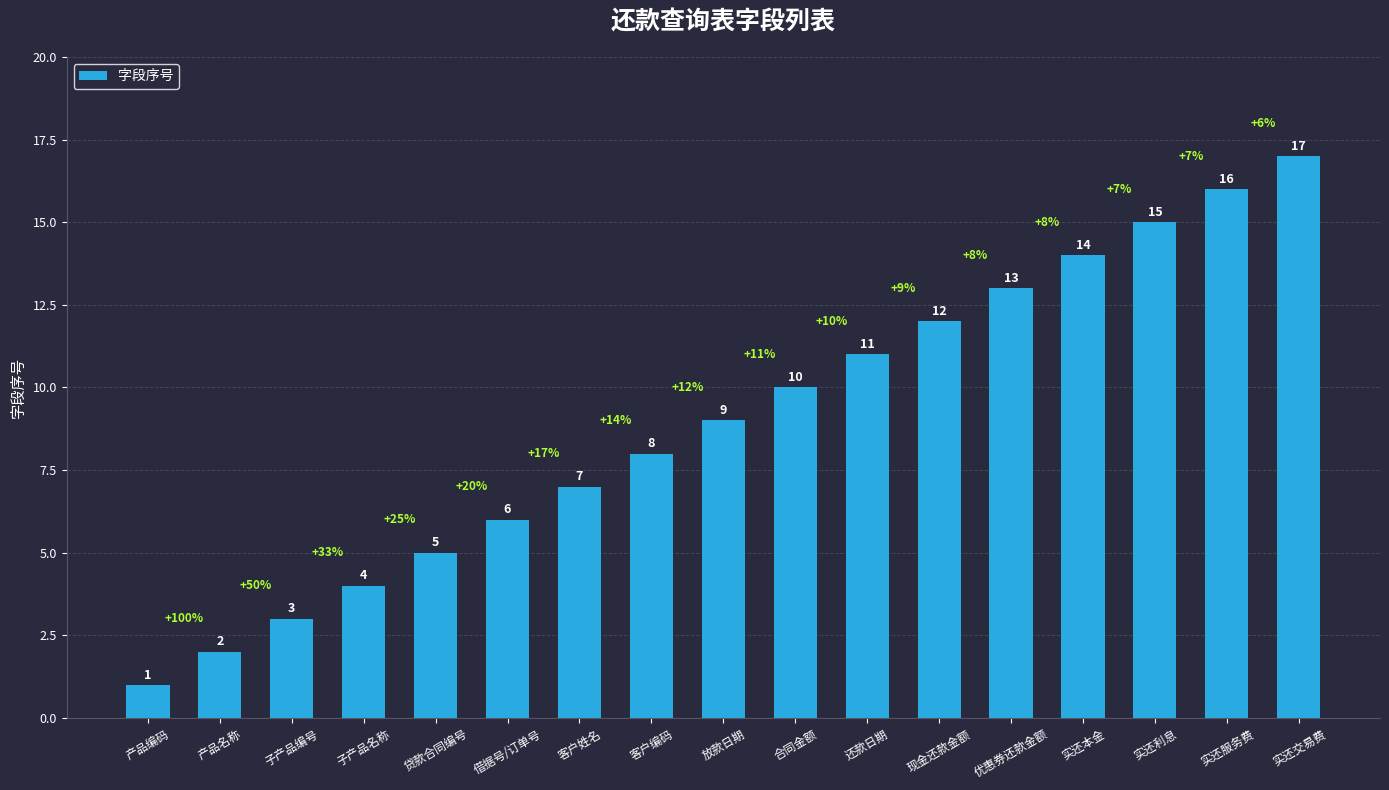

What is the label of the 15th bar from the left?

实还利息